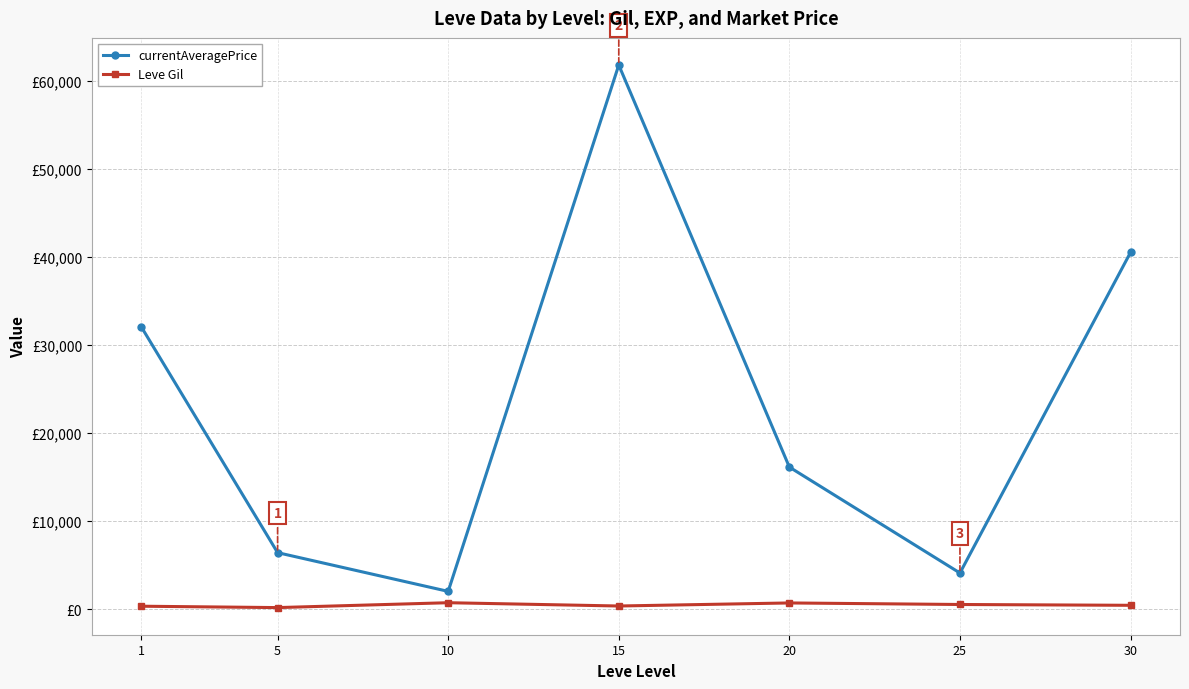

Is this an area chart (filled region under the line)?

No